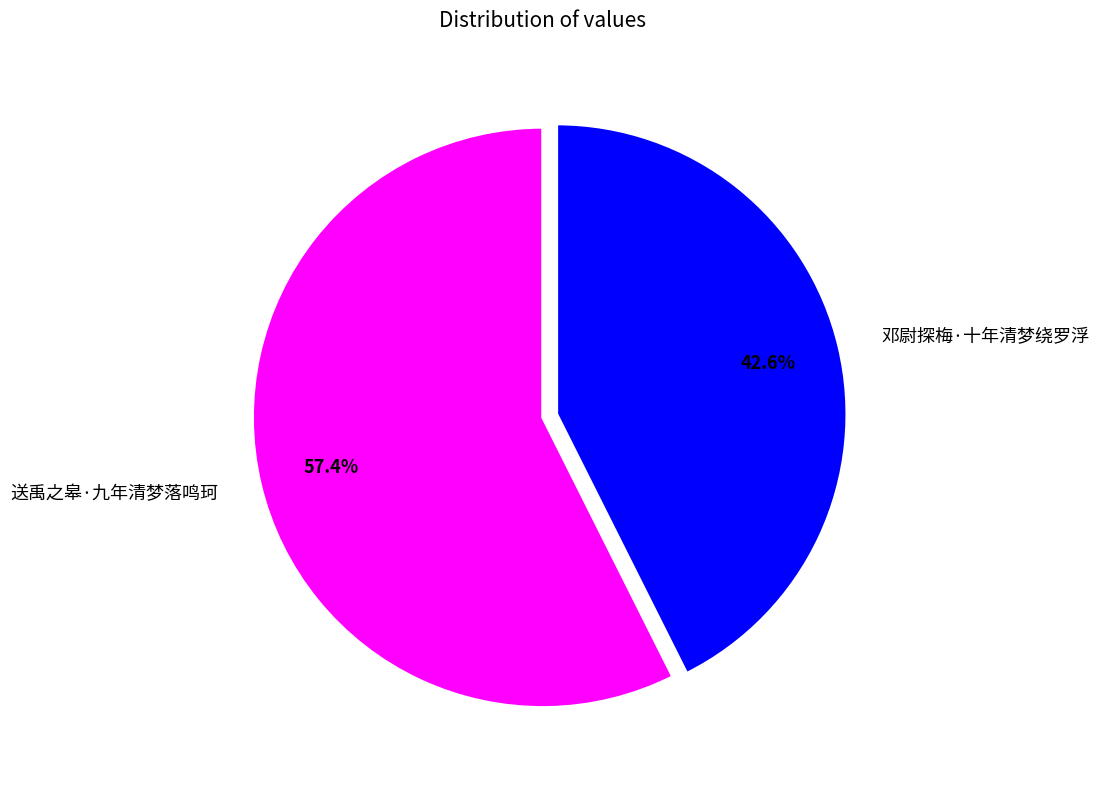

To the nearest percent, what is the combined percentage of 邓尉探梅·十年清梦绕罗浮 and 送禹之皋·九年清梦落鸣珂?

100%